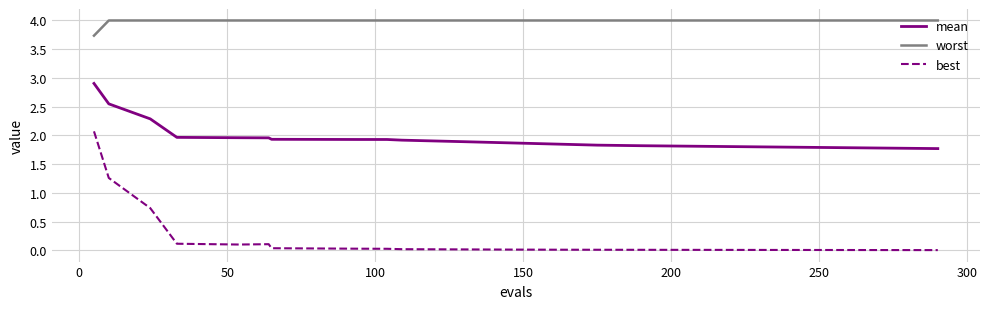

Which series has the largest total across all categories?

worst